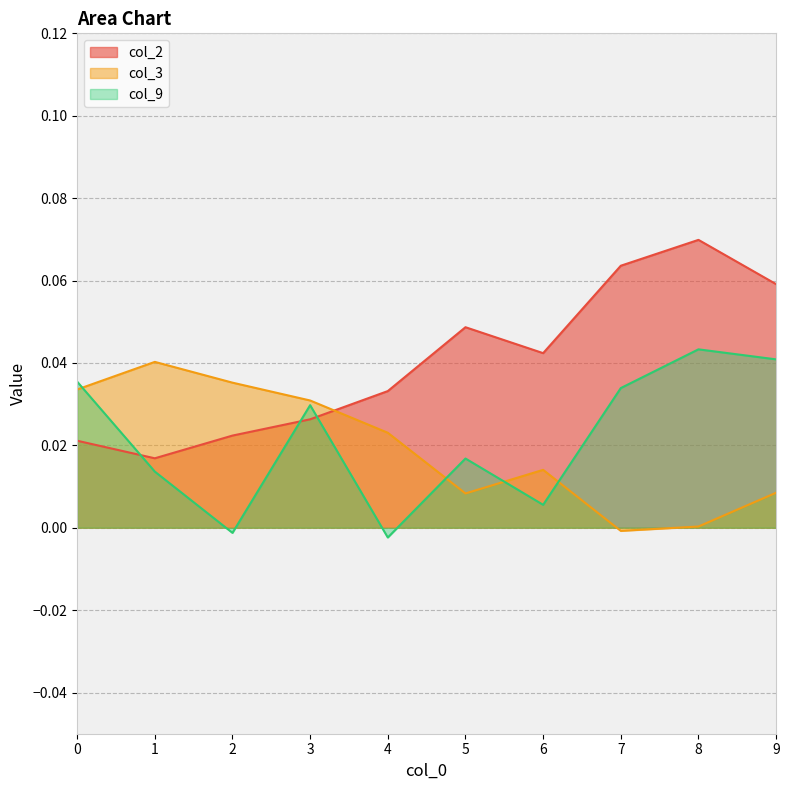

Rank the series by their maximum value, from lowest to highest.

col_3, col_9, col_2